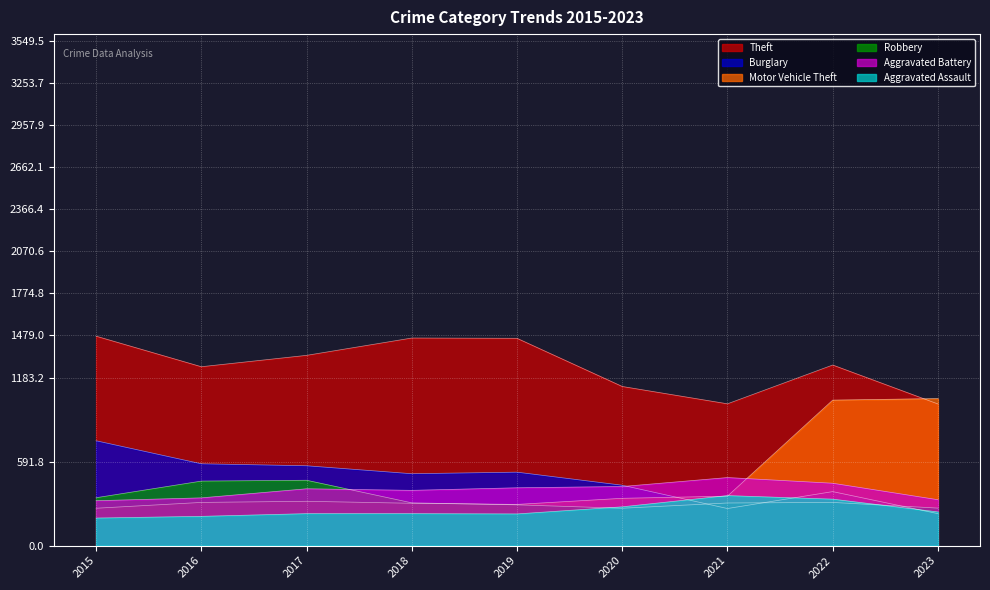

Which series has the largest total across all categories?

Theft